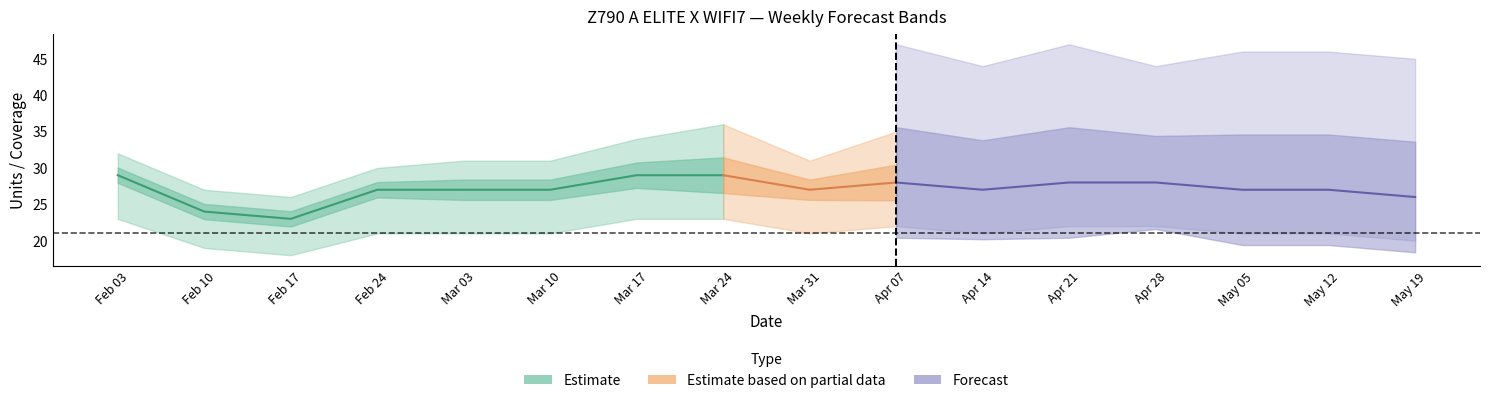

Does the chart display data point markers on the line(s)?

No